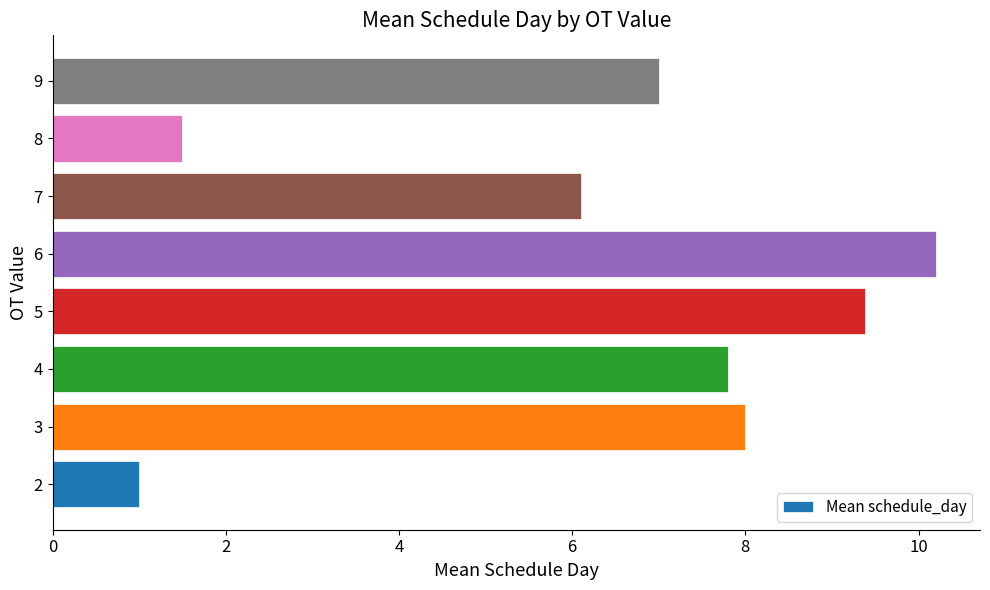

How many series are shown in this chart?

1